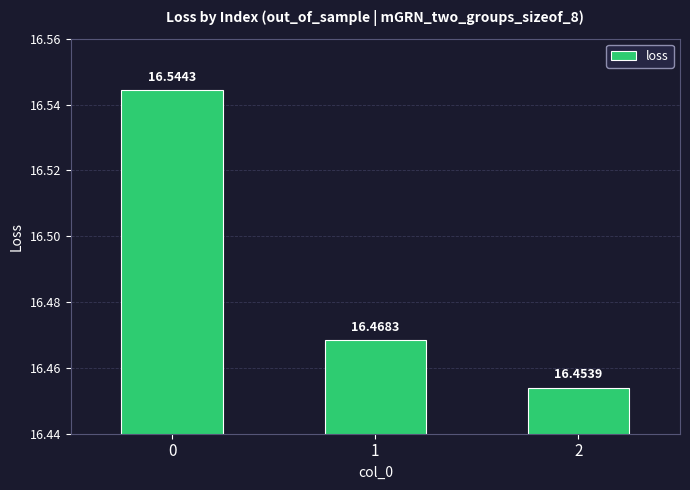

What is the sum of all values?

49.5